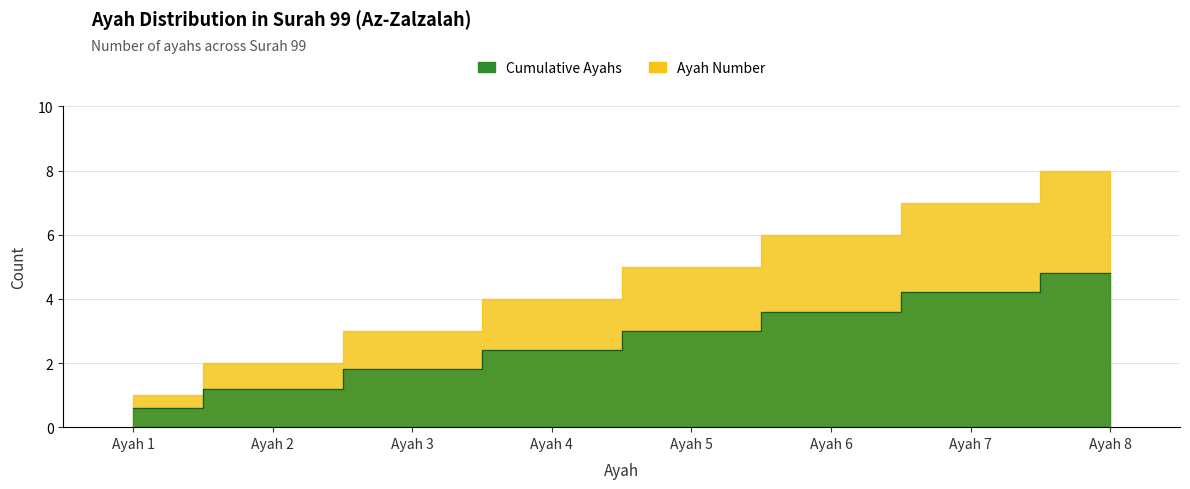

Where does the data first go above 3?

Ayah 6